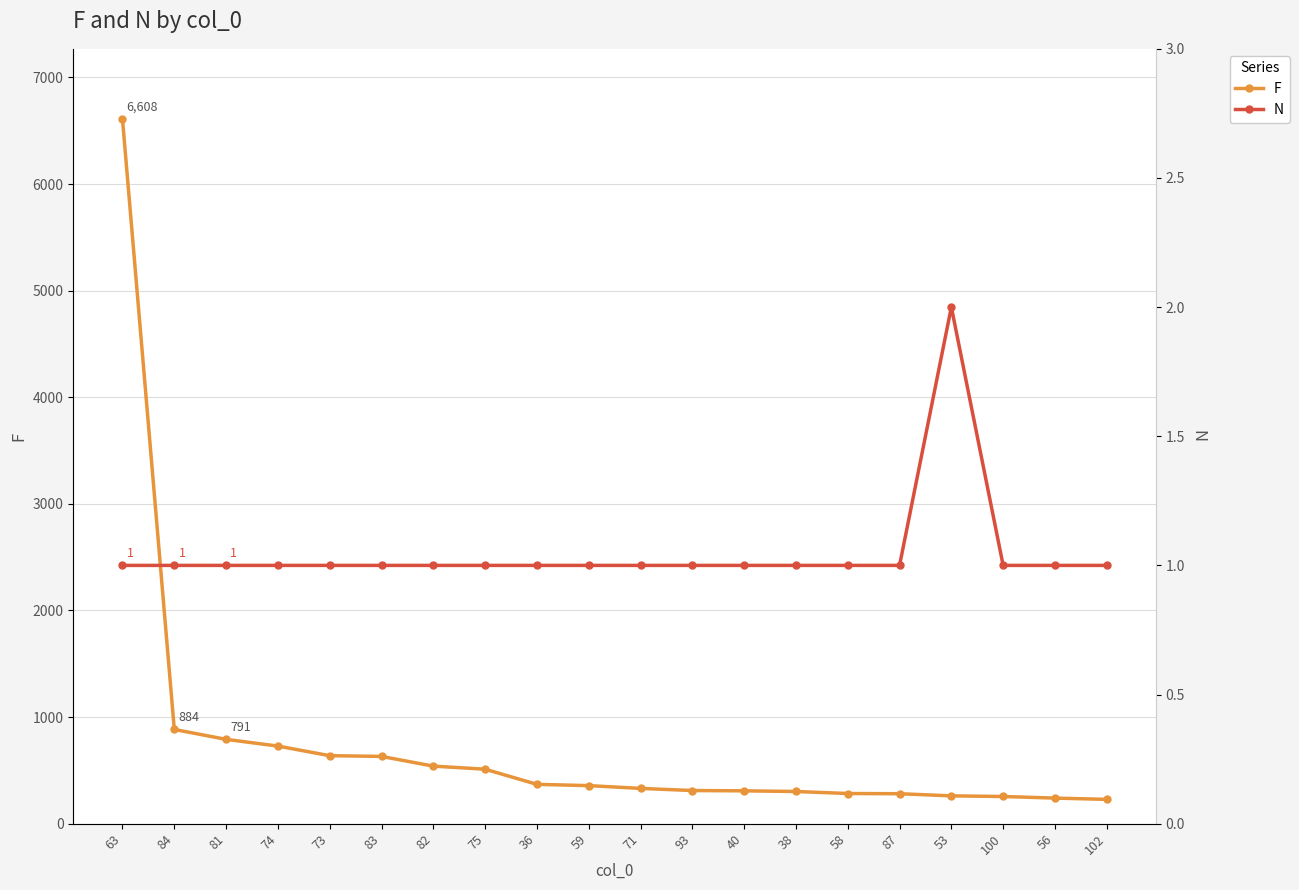

True or false: F and N intersect in this chart.

False